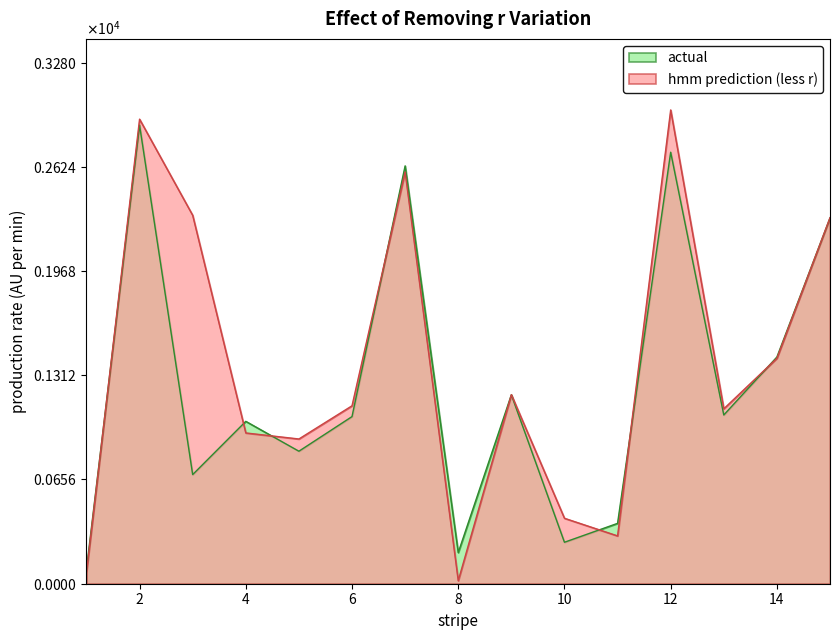

What is the value of the hmm prediction (less r) point at the 1st from the left?

72